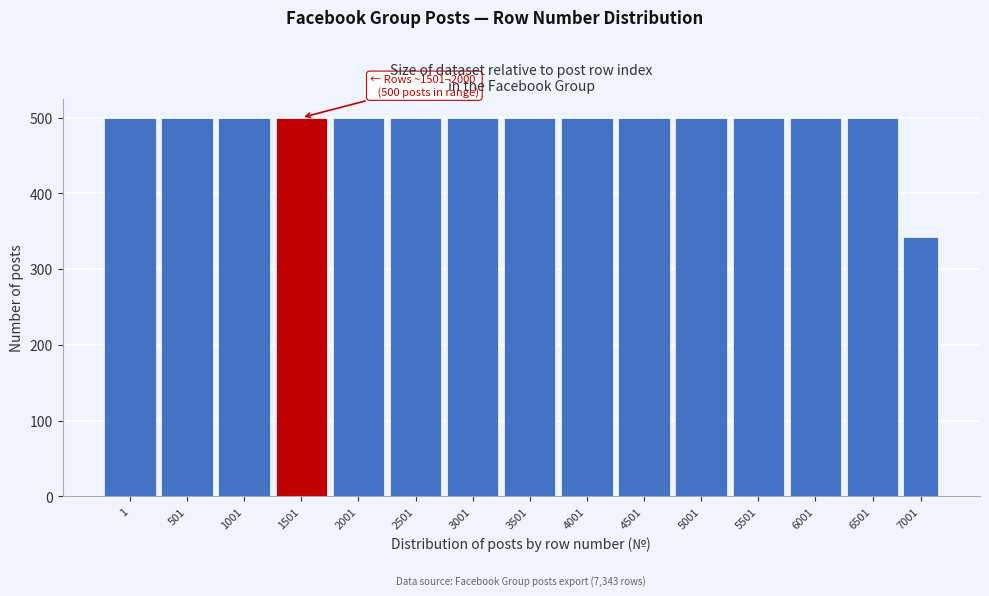

Reading left to right, list all the values displayed in this chart.

500	500	500	500	500	500	500	500	500	500	500	500	500	500	343